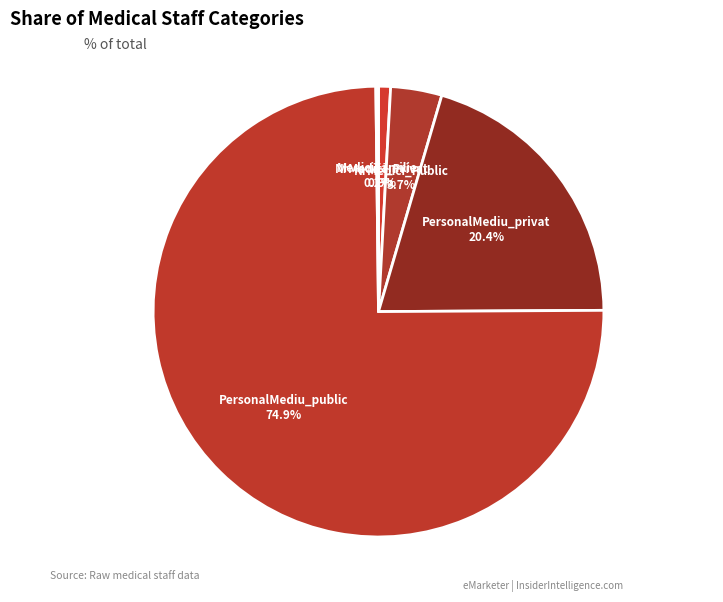

What is the largest slice in the pie chart?

PersonalMediu_public